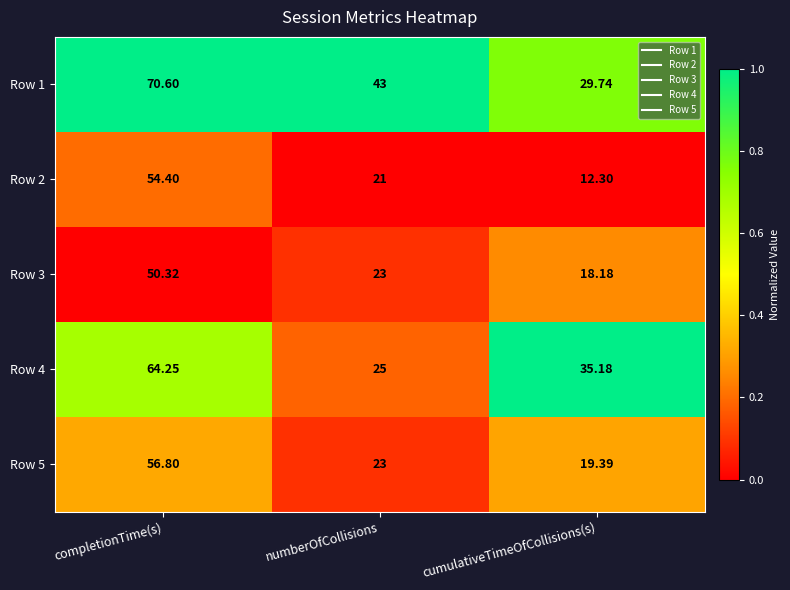

Is the value of Row 5 at completionTime(s) greater than the value of Row 3 at numberOfCollisions?

Yes